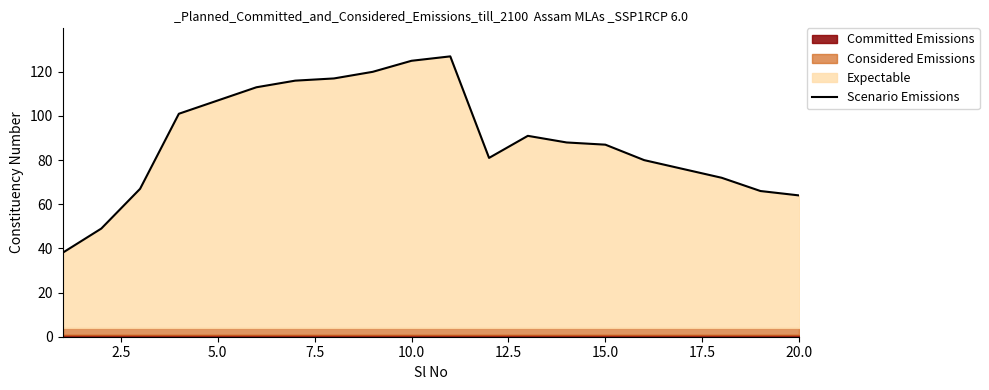

What is the lowest value of the Scenario Emissions series?

38